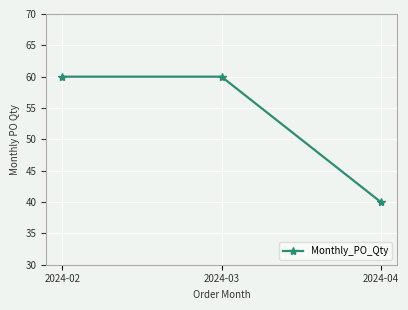

What is the average value?

53